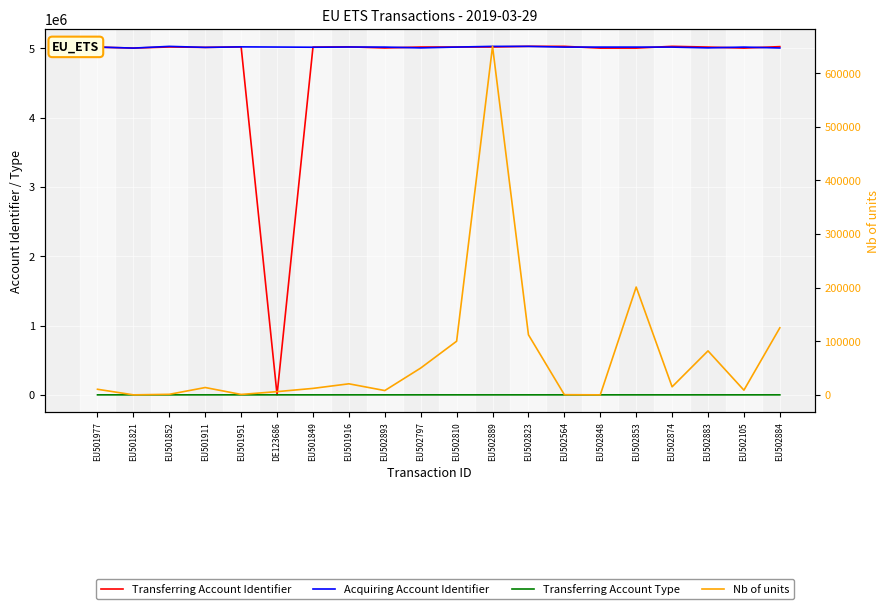

At EU502810, list the series in order from largest to smallest.

Transferring Account Identifier, Acquiring Account Identifier, Nb of units, Transferring Account Type